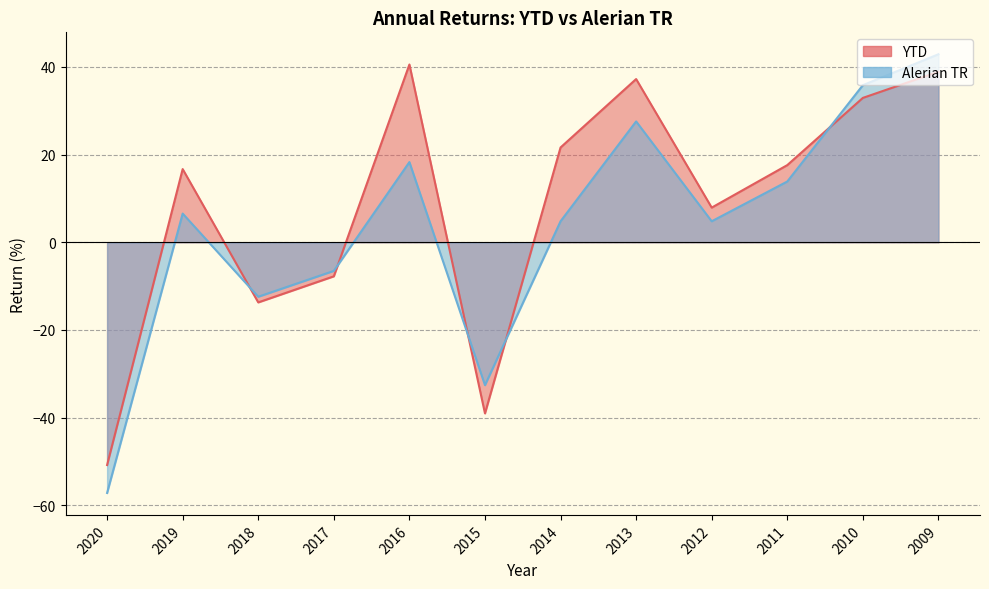

What is the total value across all series at 2013?

64.8